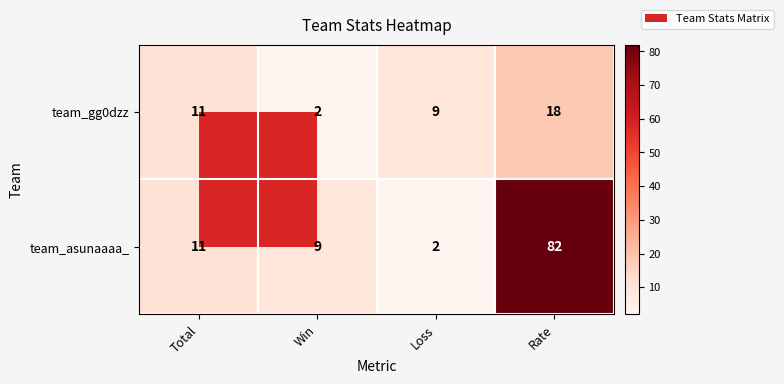

True or false: team_asunaaaa_ has a value of 3 at Loss.

False